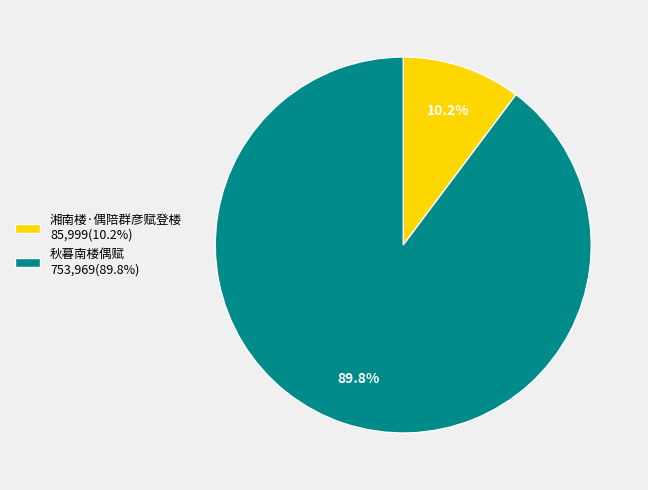

To the nearest percent, what is the difference between the 湘南楼·偶陪群彦赋登楼 and 秋暮南楼偶赋 slice percentages?

80%